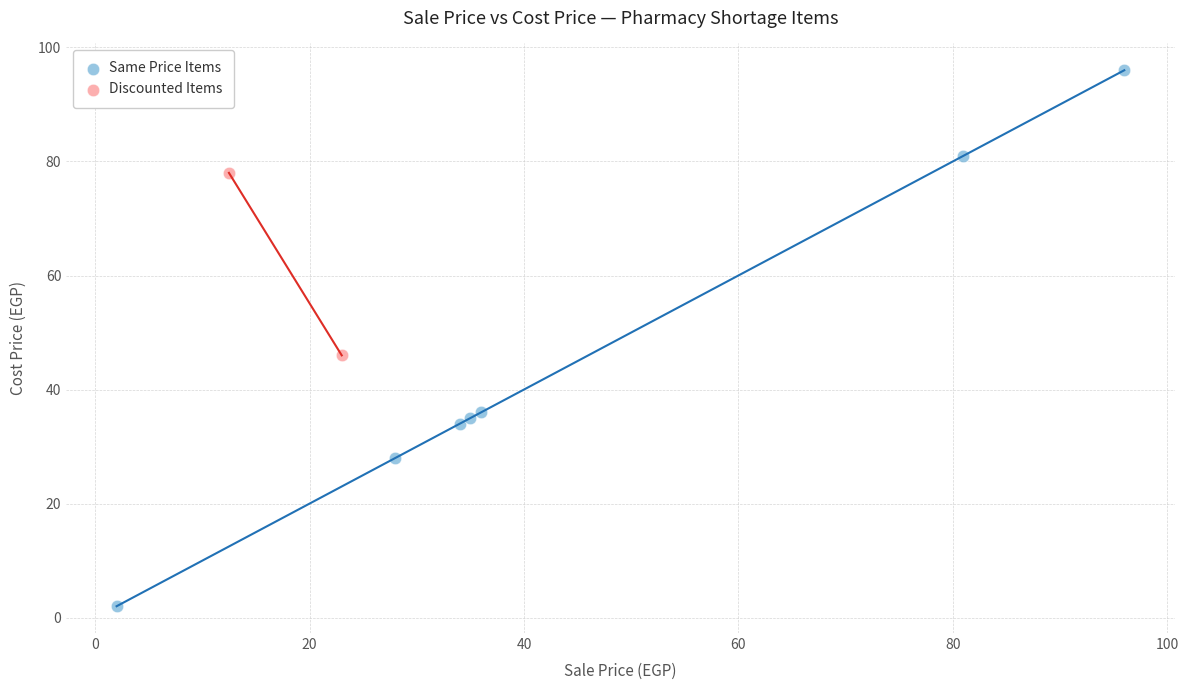

What are all the series names shown in the legend?

Same Price Items, Discounted Items